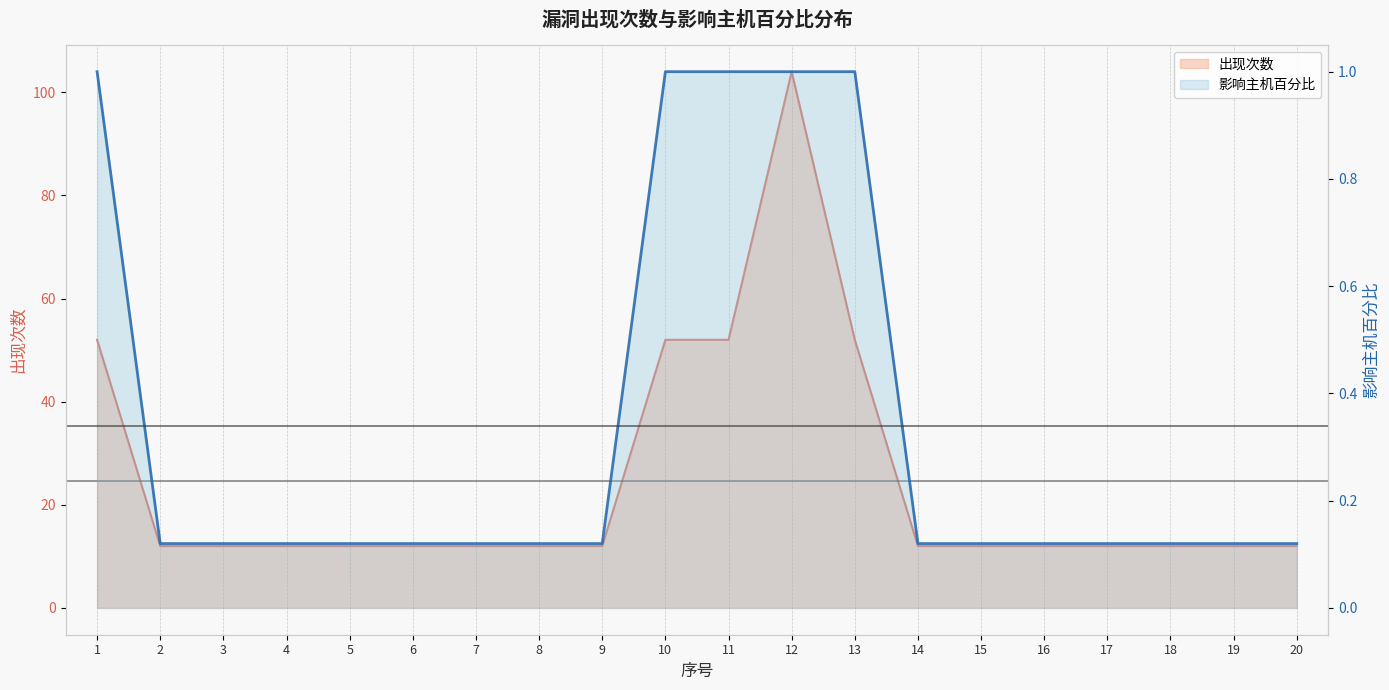

The value of 影响主机百分比 at 8 is 0.2. True or false?

False